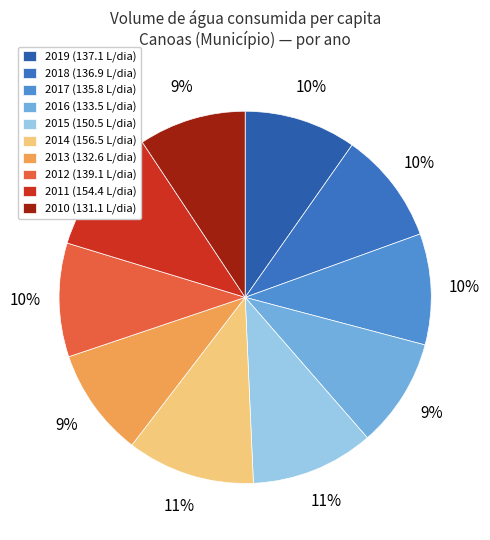

To the nearest percent, what portion does 2011 represent?

11%